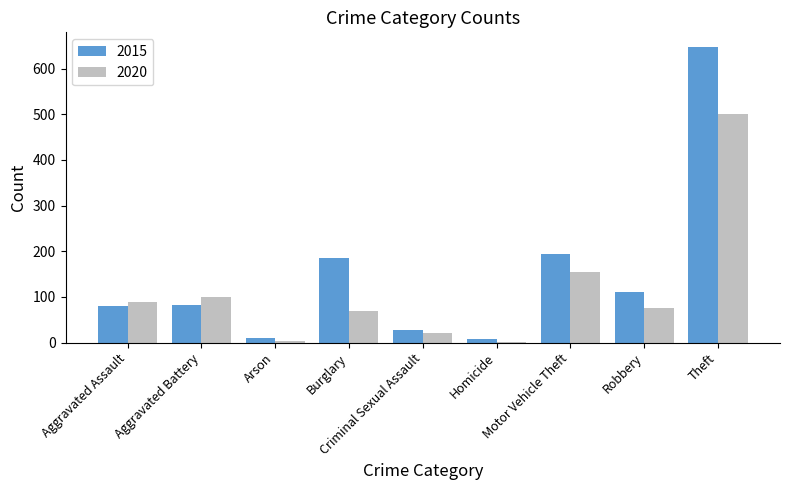

Count the number of categories in the chart.

9